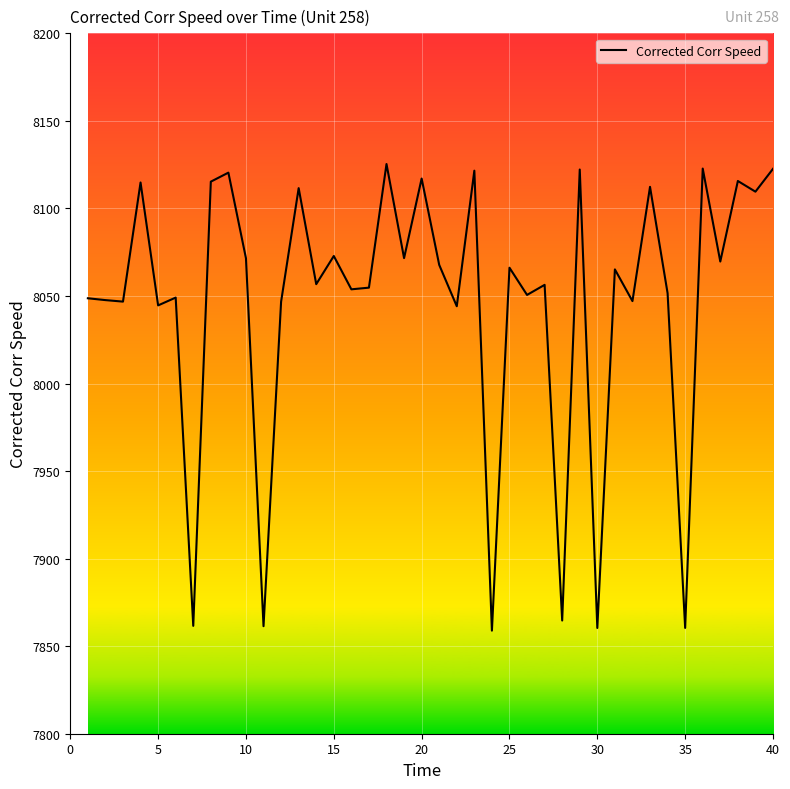

What is the smallest value displayed?

7858.9